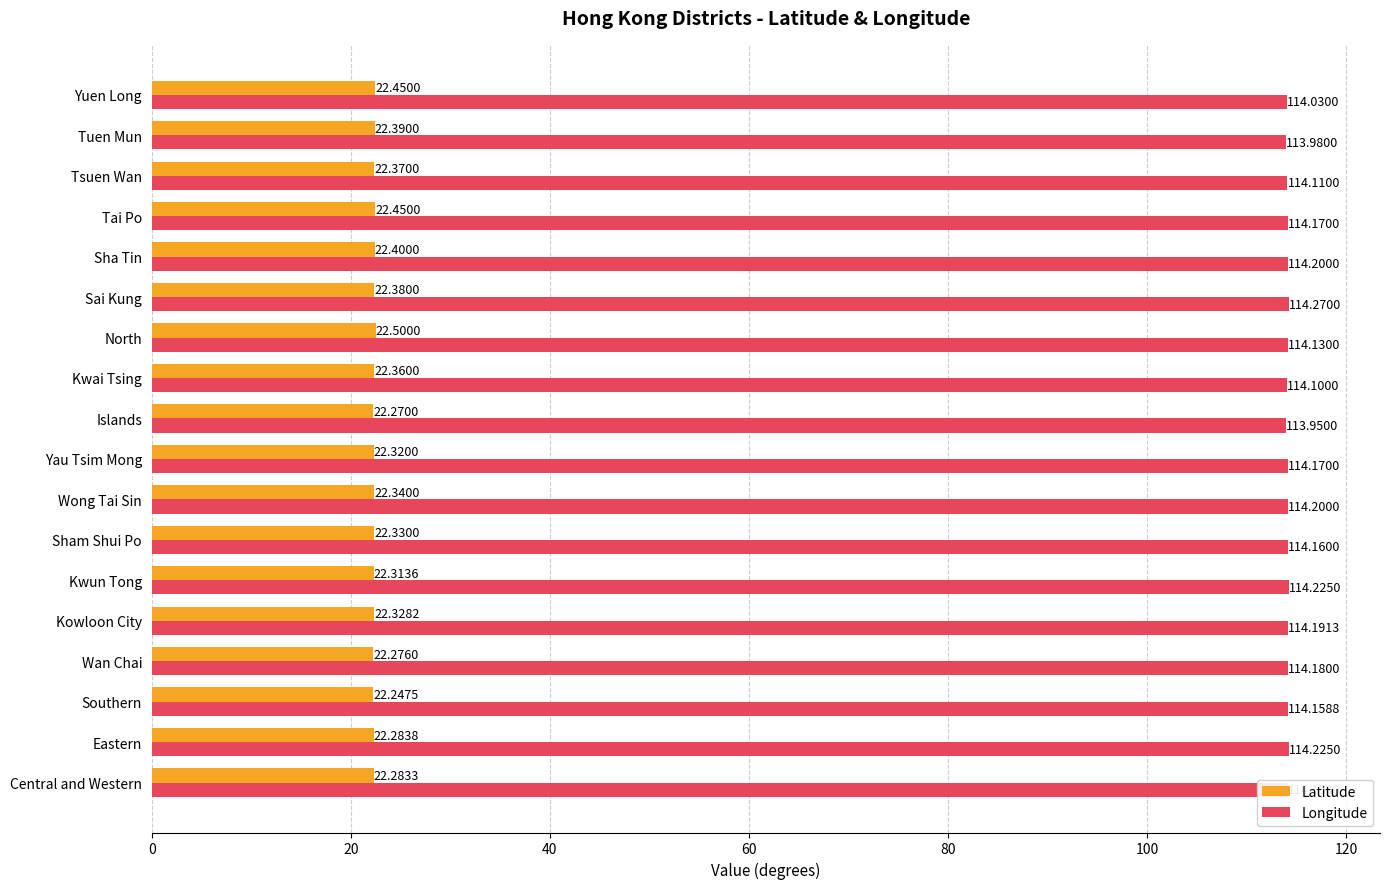

How many data points in Longitude are less than 114?

2